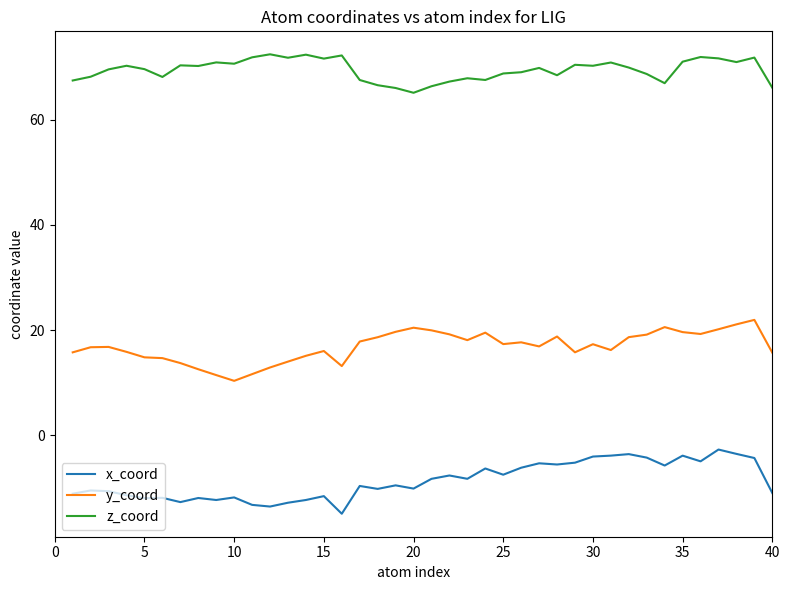

What is the maximum value shown in the chart?

72.4